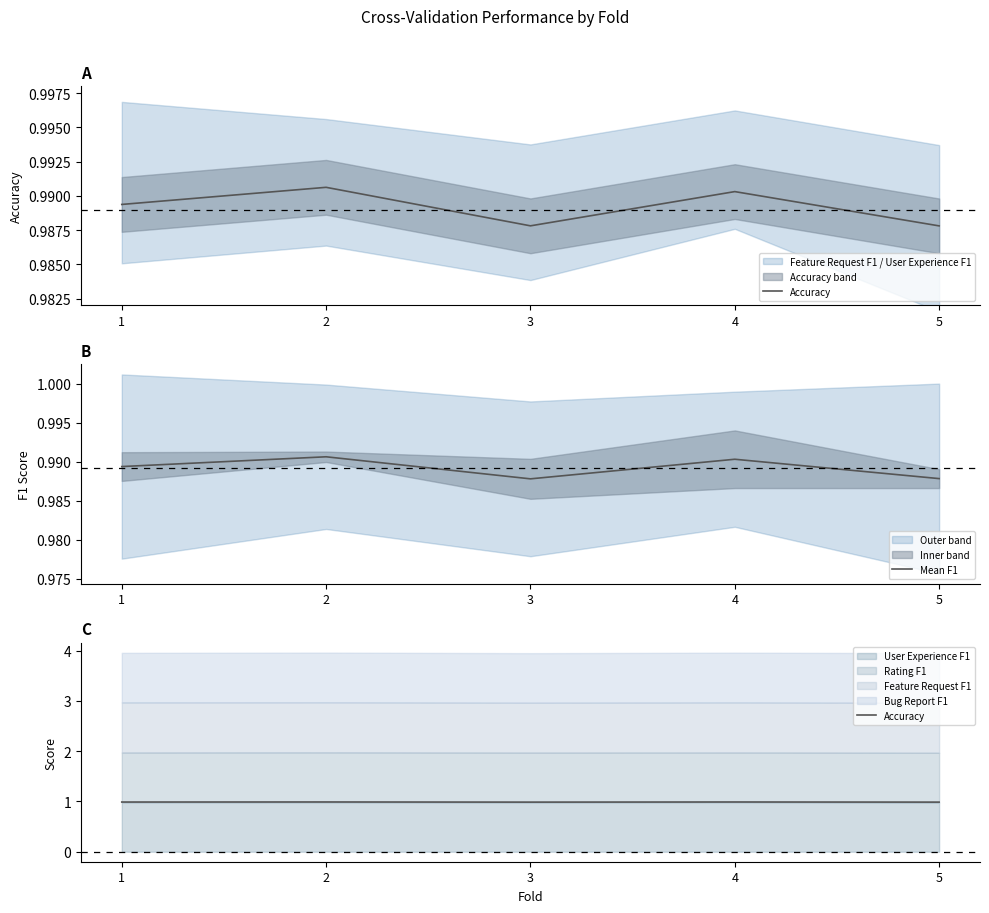

Rank the series by their average value, from lowest to highest.

Accuracy, Mean F1